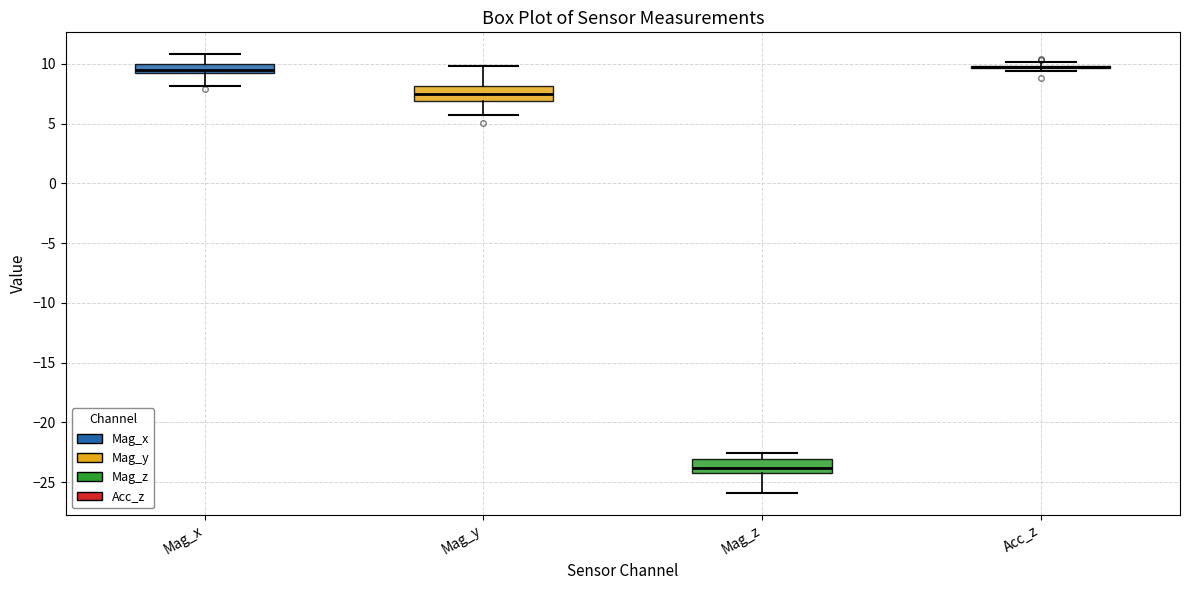

Reading left to right, read every box against the y-axis: the position of its median line, the range the box covers, and the ends of its whiskers. The values are not printed on the chart, so give them approximately, as read against the axis.

Mag_x: median 9.5, box 9.0 to 10.0, whiskers 8.0 to 11.0
Mag_y: median 7.5, box 7.0 to 8.0, whiskers 5.5 to 10.0
Mag_z: median -24.0, box -24.5 to -23.0, whiskers -26.0 to -22.5
Acc_z: box collapsed to a line at 9.5, whiskers 9.5 to 10.0